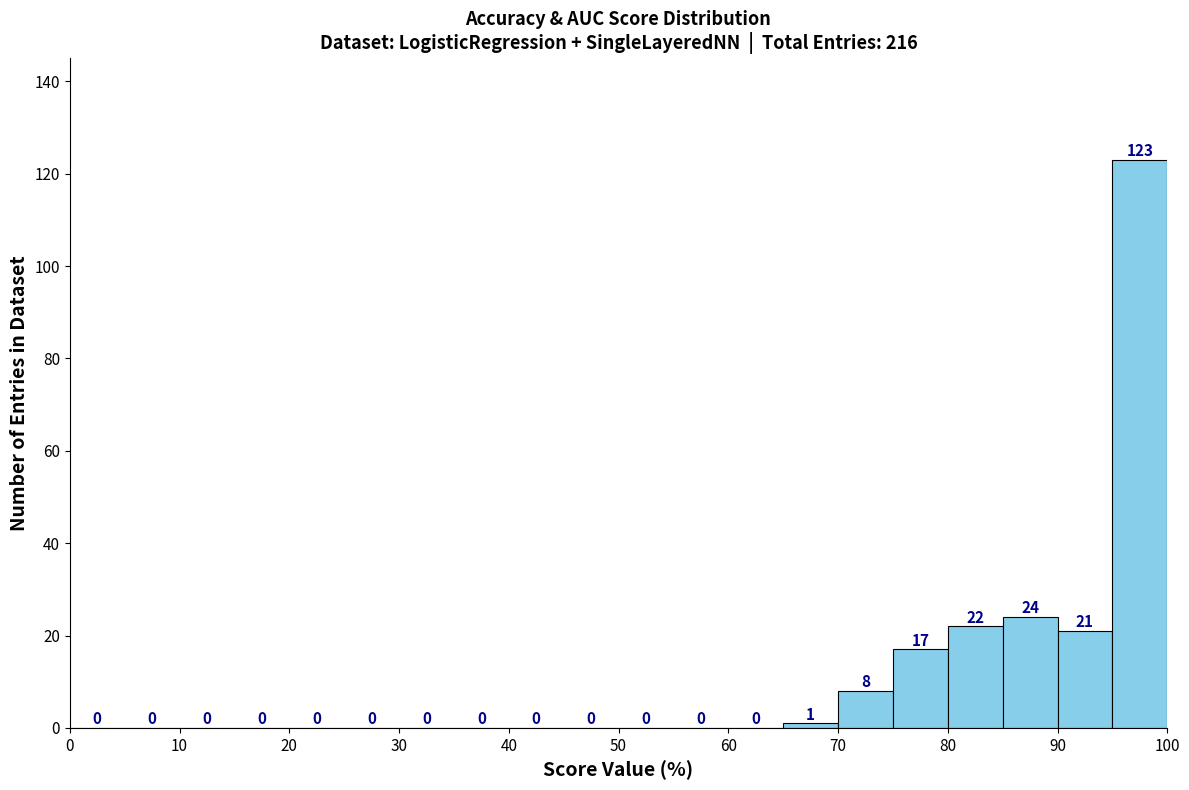

Reading left to right, list every bar in this chart as the range it spans on the x-axis followed by its height.

0 to 5: 0
5 to 10: 0
10 to 15: 0
15 to 20: 0
20 to 25: 0
25 to 30: 0
30 to 35: 0
35 to 40: 0
40 to 45: 0
45 to 50: 0
50 to 55: 0
55 to 60: 0
60 to 65: 0
65 to 70: 1
70 to 75: 8
75 to 80: 17
80 to 85: 22
85 to 90: 24
90 to 95: 21
95 to 100: 123